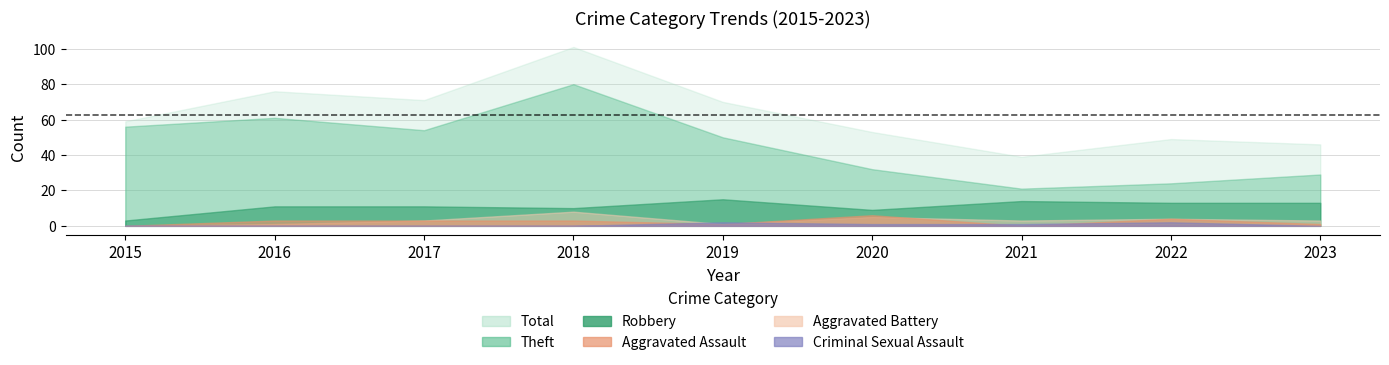

Which series has the largest range (max minus min)?

Total